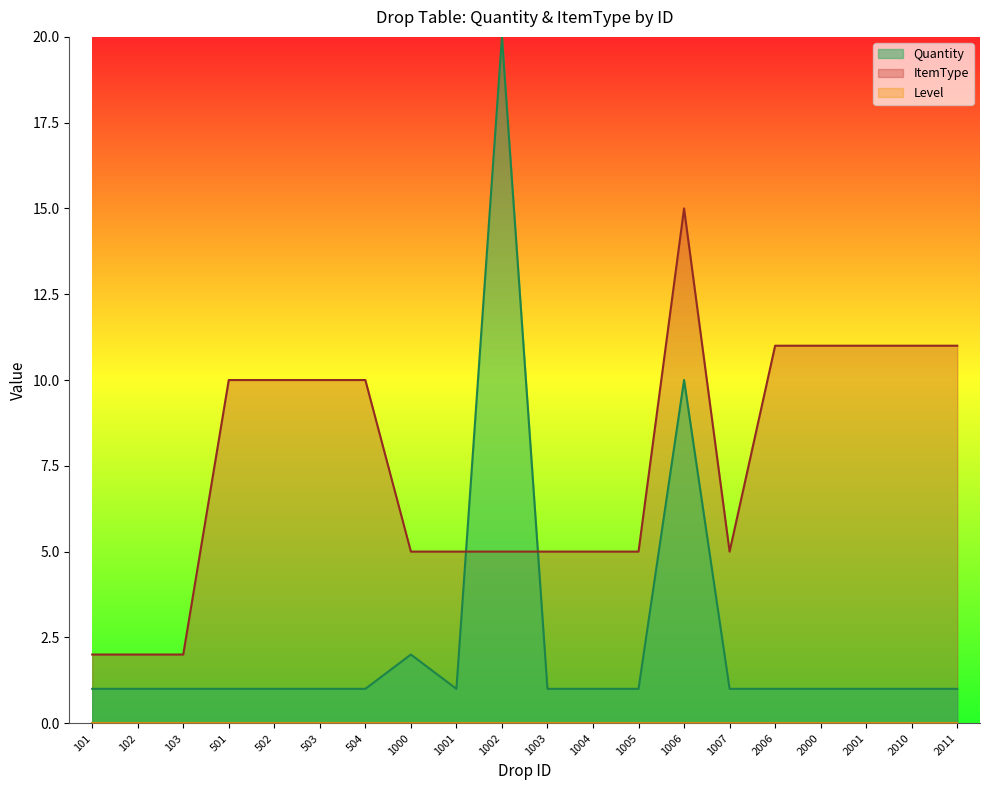

At which category is the sum across all series the highest?

1002